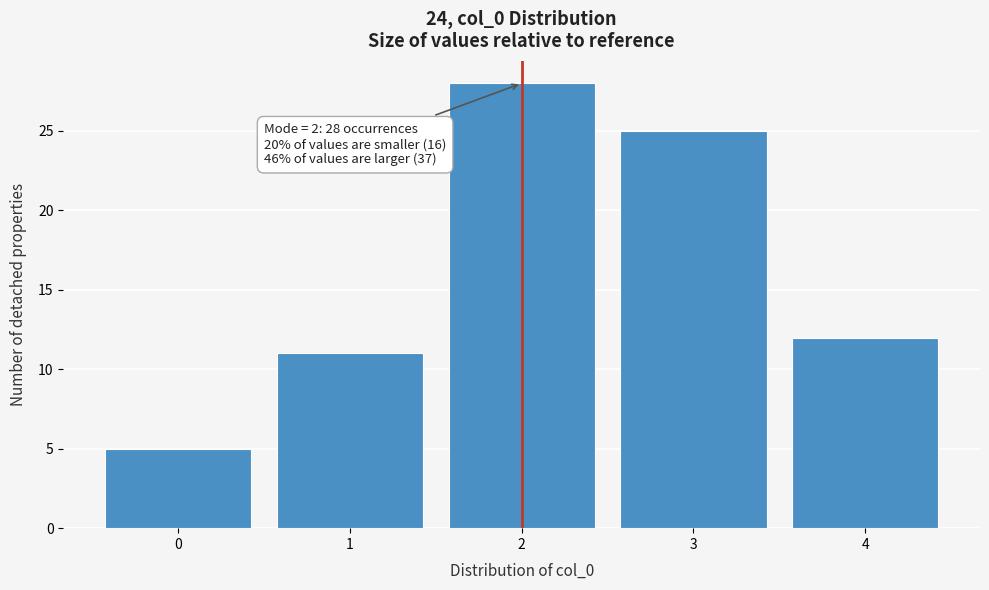

Which range on the x-axis has the tallest bar?

1.5 to 2.5